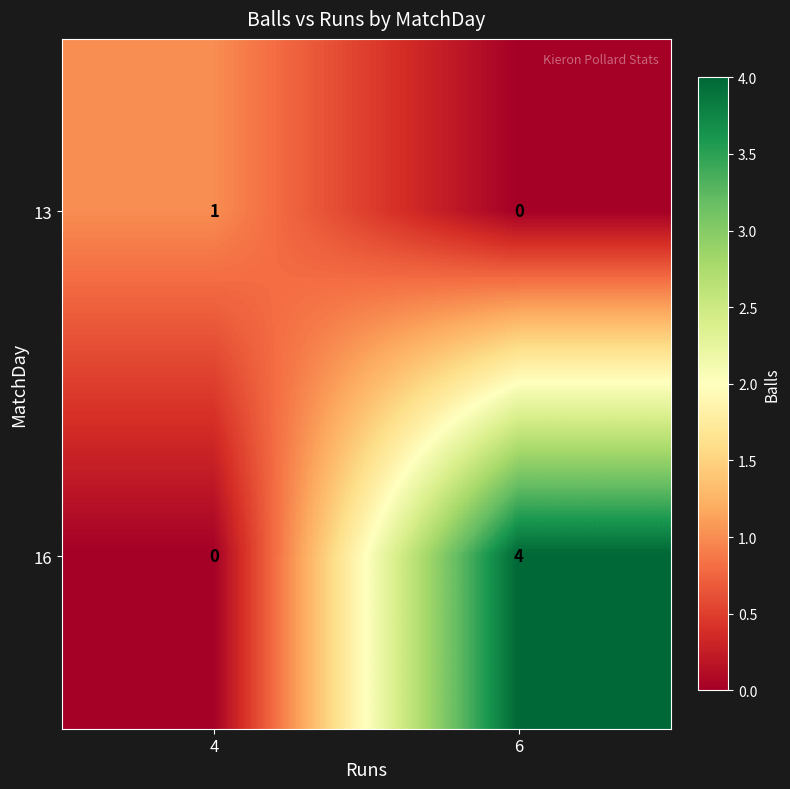

At how many categories does at least one series exceed 2?

1